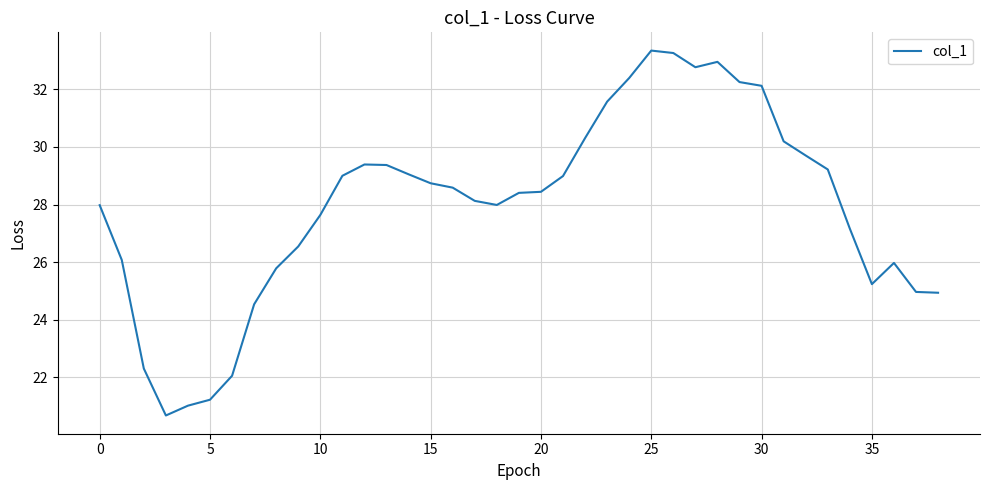

How many distinct data groups are displayed?

1